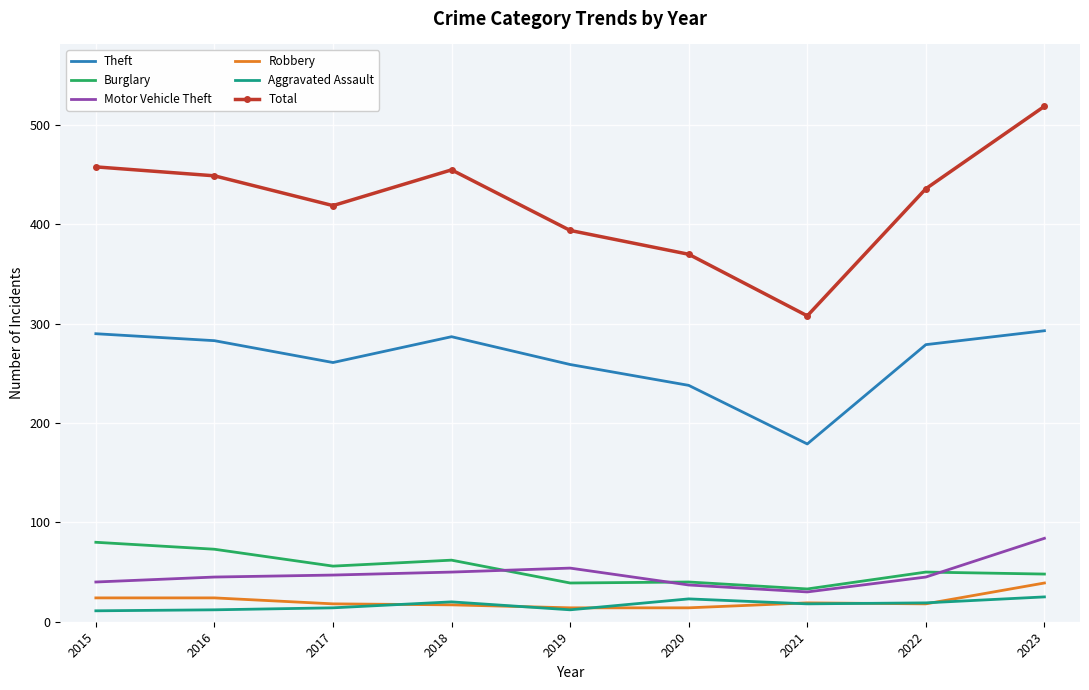

Which series has the largest range (max minus min)?

Total